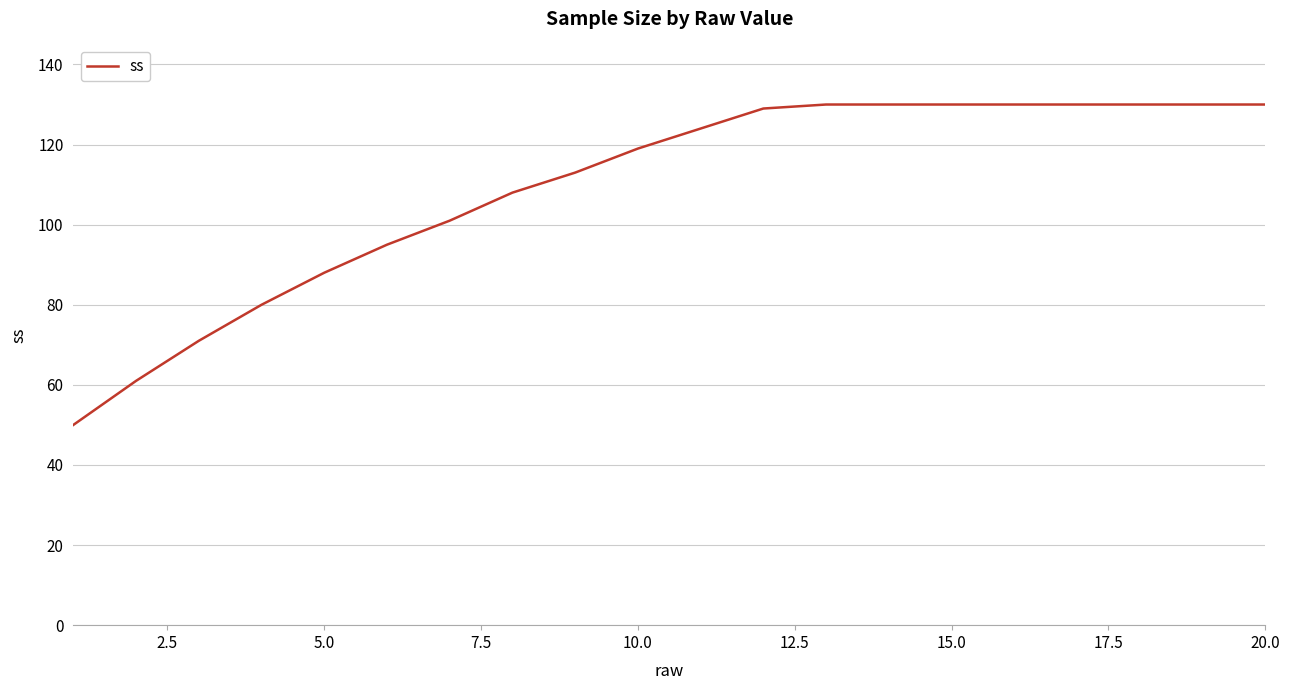

What is the maximum value shown in the chart?

130